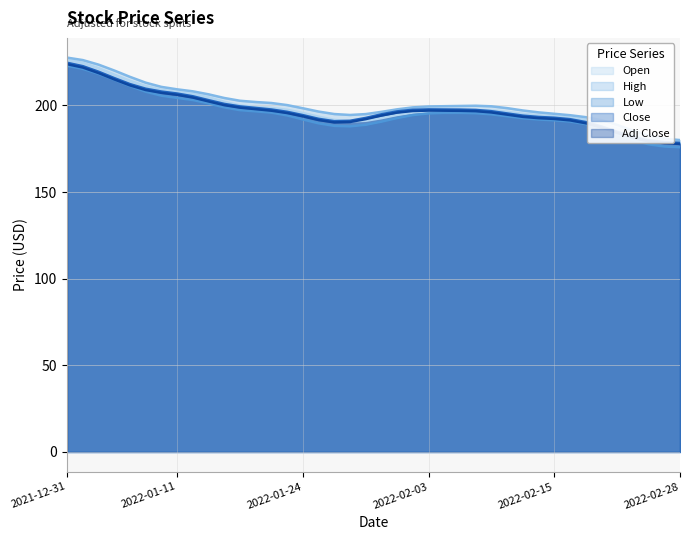

What is the sum of all Adj Close values?

7880.2